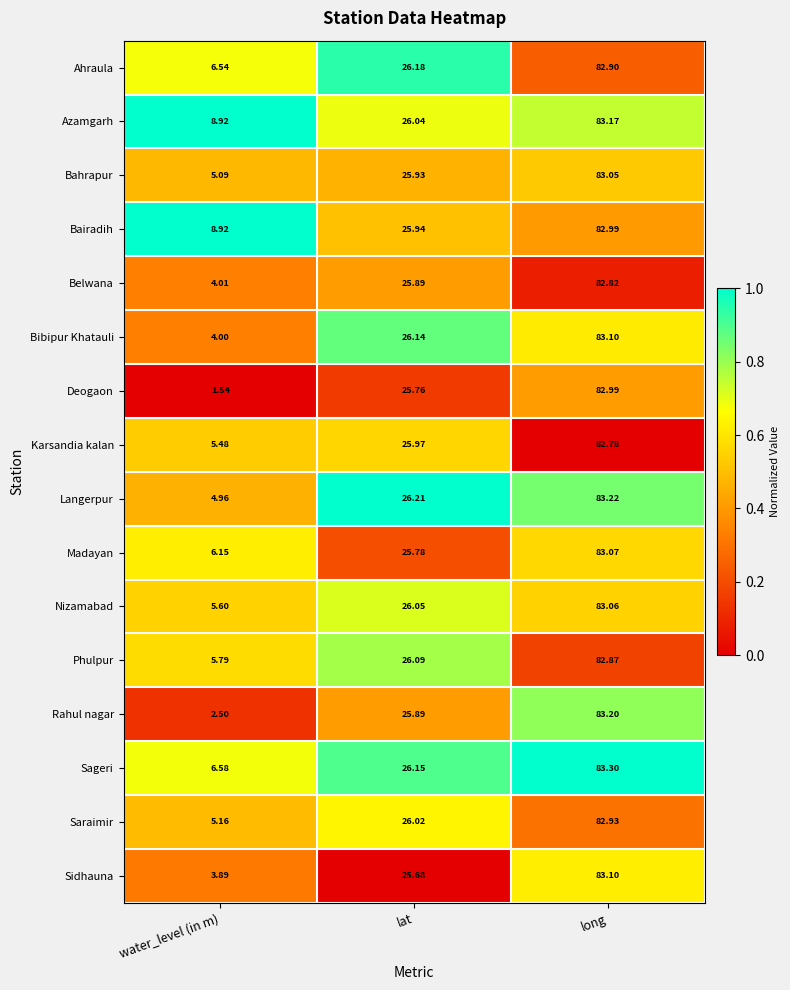

Where does the Rahul nagar series first go above 25?

lat